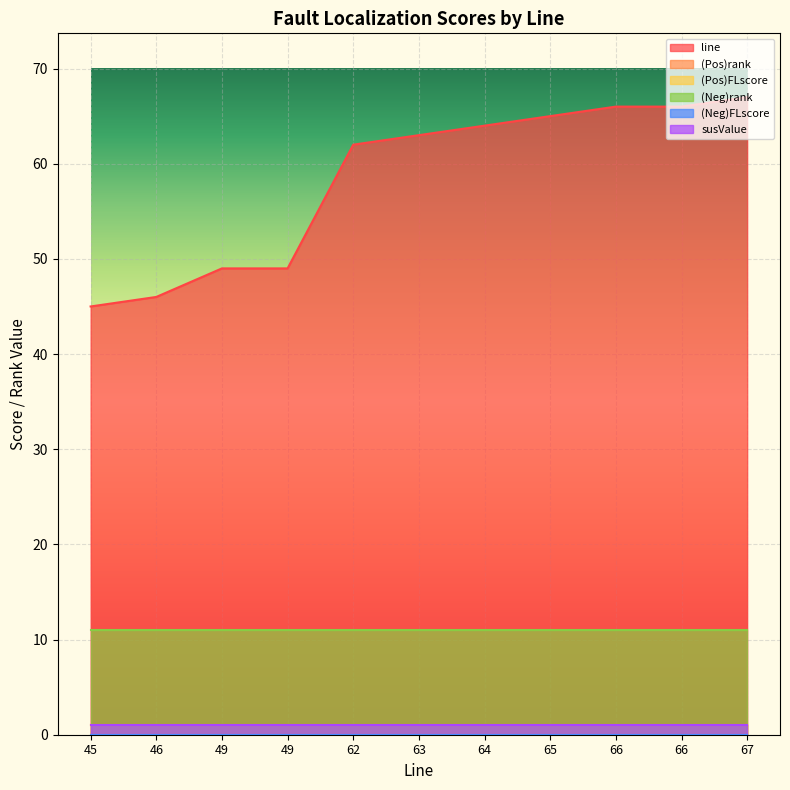

What are all the series names shown in the legend?

line, (Pos)rank, (Pos)FLscore, (Neg)rank, (Neg)FLscore, susValue